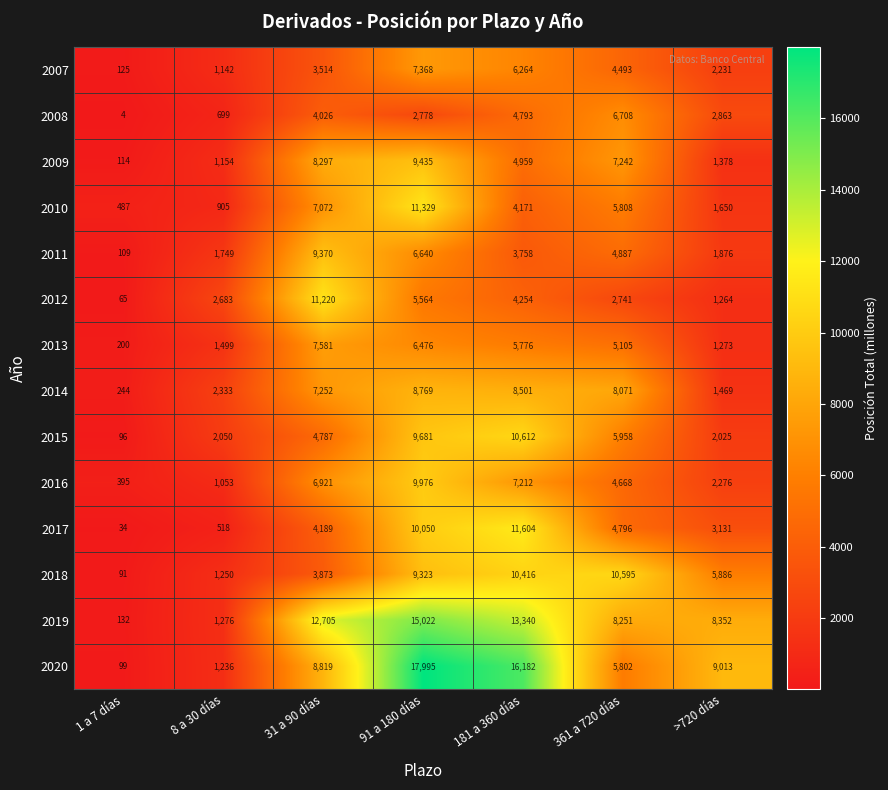

The value of 2013 at >720 días is 1273. True or false?

True